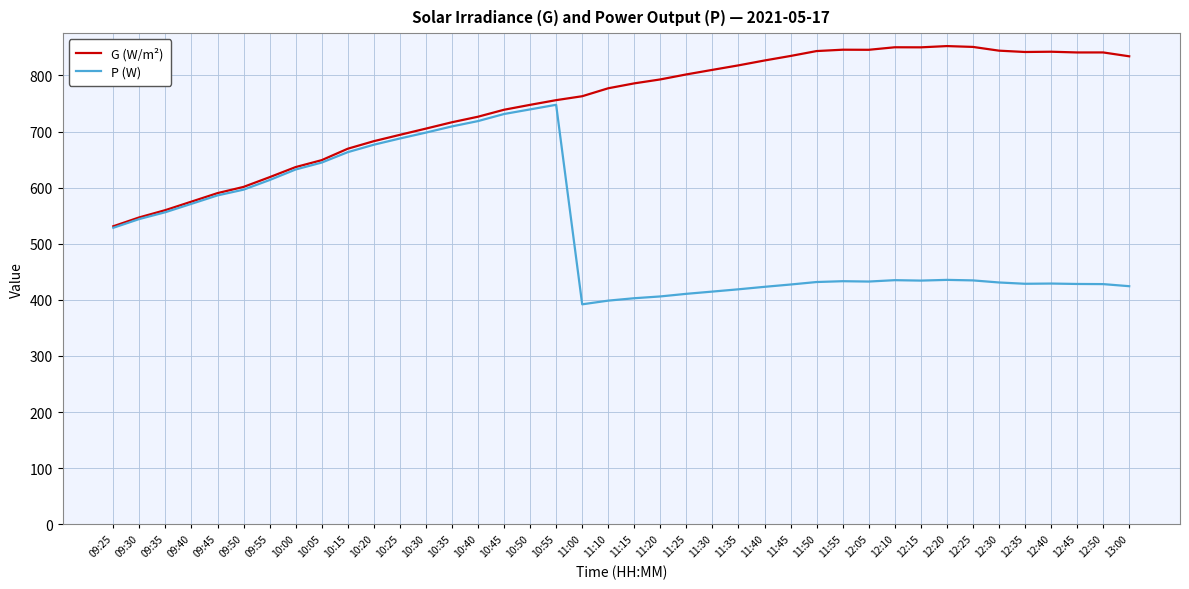

Where does the G (W/m²) series first go above 785?

11:15